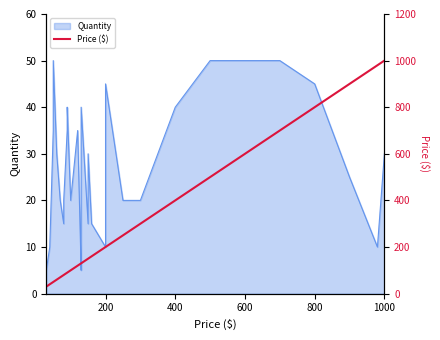

Reading left to right, extract all data points from this chart.

30	40	50	50	60	70	80	80	90	90	100	120	130	130	130	130	150	150	150	160	200	200	250	300	400	500	700	800	900	980	1000